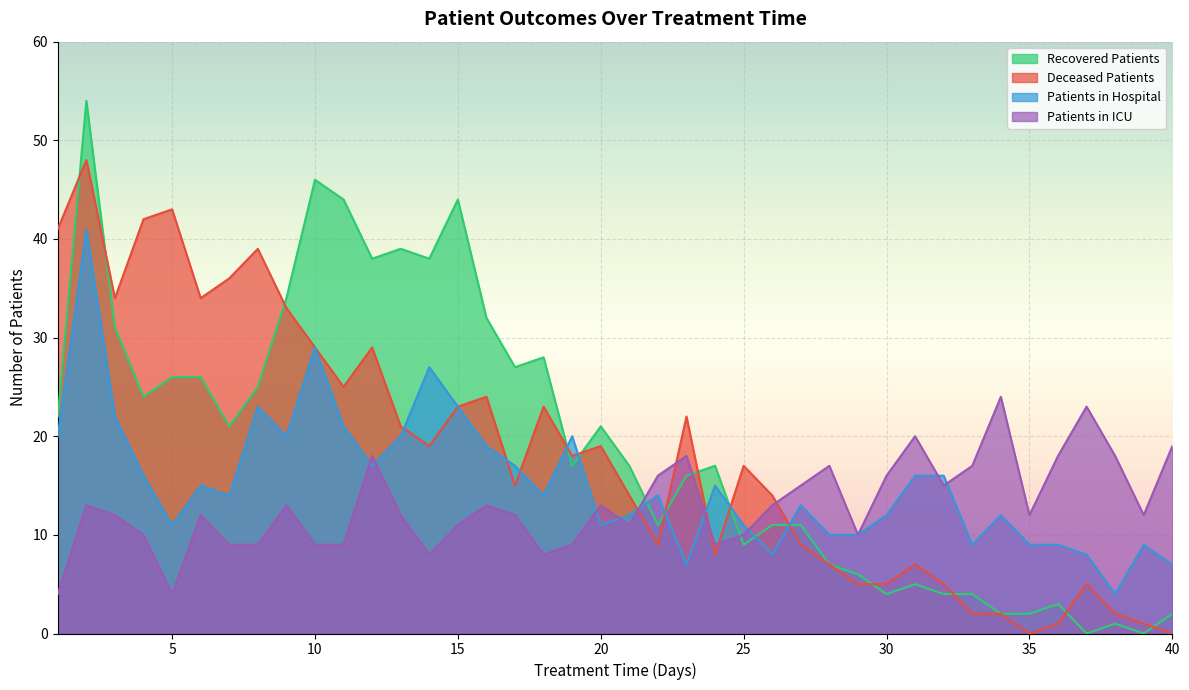

At which label is deceased_patients closest to 24?

16